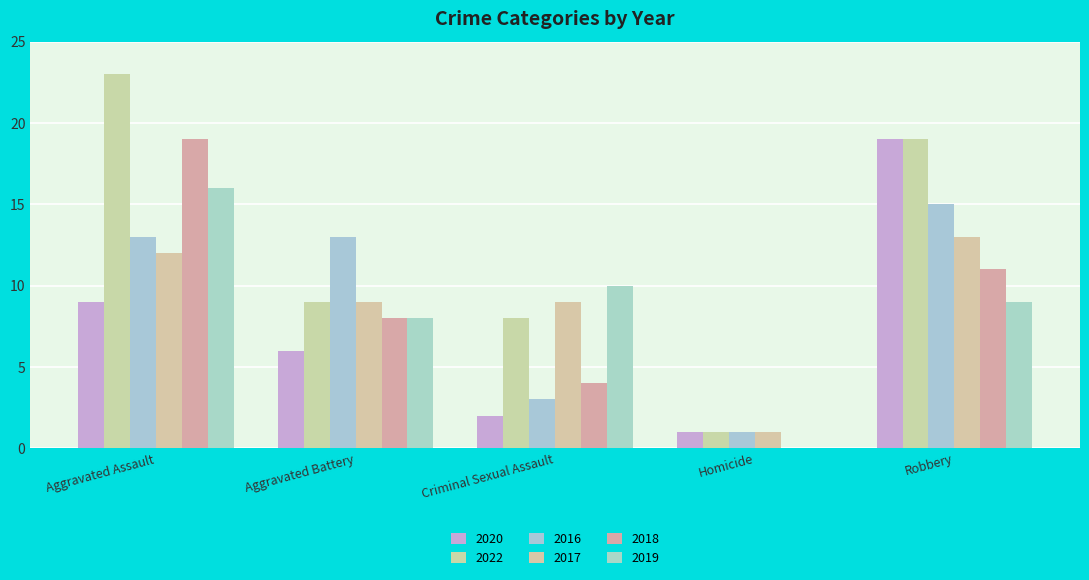

What is the value of the 2016 bar at the 3rd from the left?

3